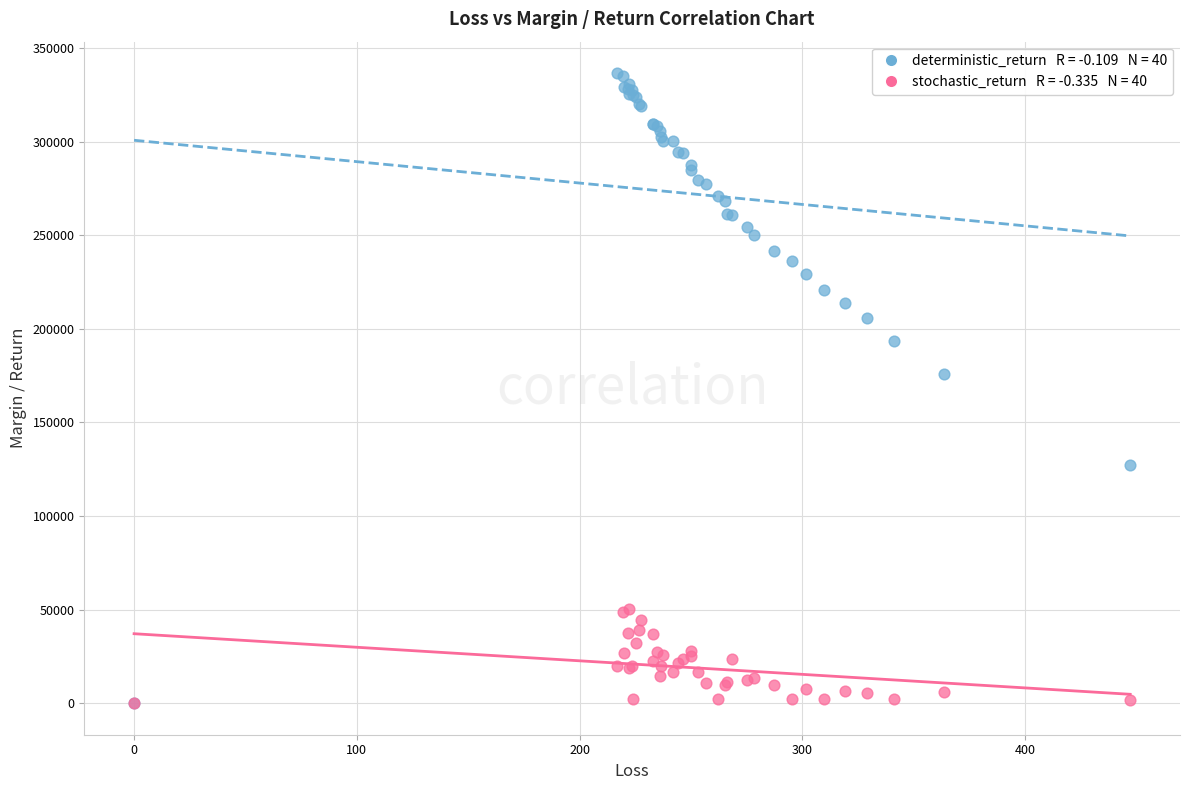

Across all series, what Y value is closest to 168288?

175988.9